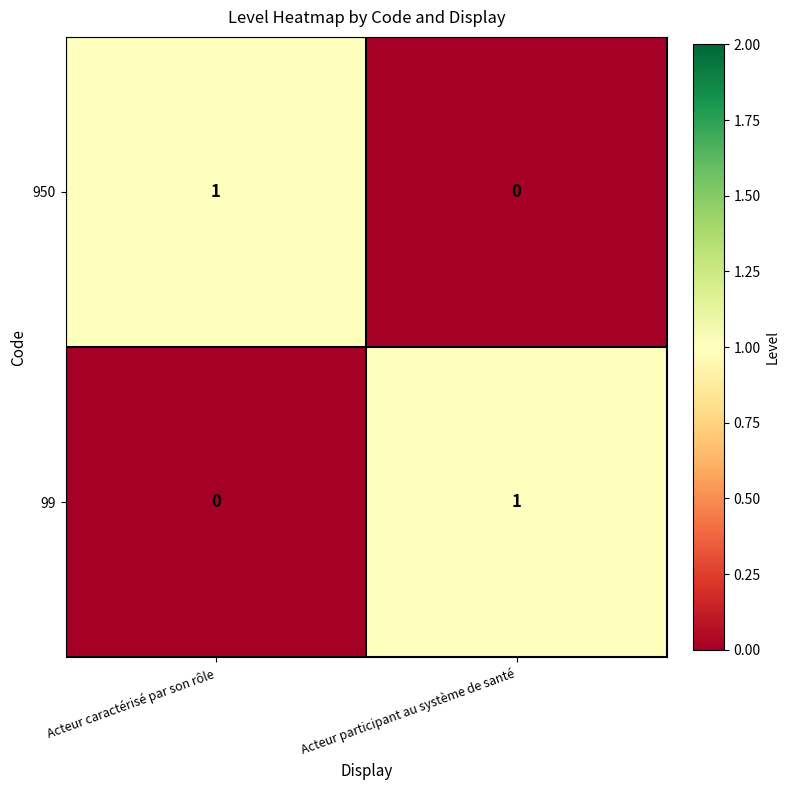

At which label does 950 reach its peak?

Acteur caractérisé par son rôle